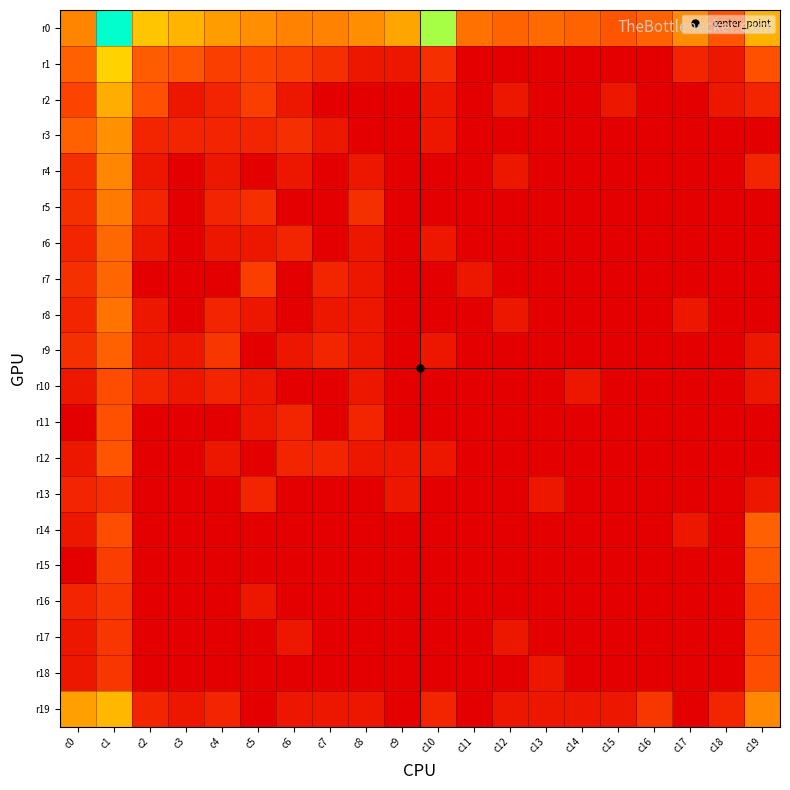

Reading left to right, transcribe all the data shown in this chart.

r0: c0=3.6	c1=8.8	c2=5.2	c3=4.8	c4=4.2	c5=3.8	c6=3.5	c7=3.6	c8=3.8	c9=4.4	c10=7.3	c11=3.1	c12=2.8	c13=2.9	c14=2.8	c15=2.4	c16=2.8	c17=3.8	c18=2.4	c19=4.7
r1: c0=2.7	c1=5.5	c2=2.6	c3=2.4	c4=1.8	c5=1.9	c6=1.8	c7=1.4	c8=0.7	c9=0.7	c10=1.4	c11=0.0	c12=0.0	c13=0.0	c14=0.0	c15=0.0	c16=0.0	c17=1.1	c18=0.7	c19=2.3
r2: c0=1.9	c1=4.6	c2=2.3	c3=0.7	c4=1.1	c5=1.8	c6=0.7	c7=0.0	c8=0.0	c9=0.0	c10=0.7	c11=0.0	c12=0.7	c13=0.0	c14=0.0	c15=0.7	c16=0.0	c17=0.0	c18=0.7	c19=1.1
r3: c0=2.7	c1=3.9	c2=1.1	c3=1.1	c4=1.1	c5=1.1	c6=1.4	c7=0.7	c8=0.0	c9=0.0	c10=0.7	c11=0.0	c12=0.0	c13=0.0	c14=0.0	c15=0.0	c16=0.0	c17=0.0	c18=0.0	c19=0.0
r4: c0=1.4	c1=3.6	c2=0.7	c3=0.0	c4=0.7	c5=0.0	c6=0.7	c7=0.0	c8=0.7	c9=0.0	c10=0.0	c11=0.0	c12=0.7	c13=0.0	c14=0.0	c15=0.0	c16=0.0	c17=0.0	c18=0.0	c19=1.1
r5: c0=1.4	c1=3.3	c2=1.1	c3=0.0	c4=1.1	c5=1.4	c6=0.0	c7=0.0	c8=1.4	c9=0.0	c10=0.0	c11=0.0	c12=0.0	c13=0.0	c14=0.0	c15=0.0	c16=0.0	c17=0.0	c18=0.0	c19=0.0
r6: c0=1.1	c1=2.9	c2=0.7	c3=0.0	c4=0.7	c5=0.7	c6=1.1	c7=0.0	c8=0.7	c9=0.0	c10=0.7	c11=0.0	c12=0.0	c13=0.0	c14=0.0	c15=0.0	c16=0.0	c17=0.0	c18=0.0	c19=0.0
r7: c0=1.4	c1=2.8	c2=0.0	c3=0.0	c4=0.0	c5=1.8	c6=0.0	c7=1.1	c8=0.7	c9=0.0	c10=0.0	c11=0.7	c12=0.0	c13=0.0	c14=0.0	c15=0.0	c16=0.0	c17=0.0	c18=0.0	c19=0.0
r8: c0=1.1	c1=3.2	c2=0.7	c3=0.0	c4=1.1	c5=0.7	c6=0.0	c7=0.7	c8=0.7	c9=0.0	c10=0.0	c11=0.0	c12=0.7	c13=0.0	c14=0.0	c15=0.0	c16=0.0	c17=0.7	c18=0.0	c19=0.0
r9: c0=1.4	c1=2.7	c2=0.7	c3=0.7	c4=1.6	c5=0.0	c6=0.7	c7=1.1	c8=0.7	c9=0.0	c10=0.7	c11=0.0	c12=0.0	c13=0.0	c14=0.0	c15=0.0	c16=0.0	c17=0.0	c18=0.0	c19=0.7
r10: c0=0.7	c1=2.2	c2=1.1	c3=0.7	c4=1.1	c5=0.7	c6=0.0	c7=0.0	c8=0.7	c9=0.0	c10=0.0	c11=0.0	c12=0.0	c13=0.0	c14=0.7	c15=0.0	c16=0.0	c17=0.0	c18=0.0	c19=0.7
r11: c0=0.0	c1=2.3	c2=0.0	c3=0.0	c4=0.0	c5=0.7	c6=1.1	c7=0.0	c8=1.1	c9=0.0	c10=0.0	c11=0.0	c12=0.0	c13=0.0	c14=0.0	c15=0.0	c16=0.0	c17=0.0	c18=0.0	c19=0.0
r12: c0=0.7	c1=2.4	c2=0.0	c3=0.0	c4=0.7	c5=0.0	c6=1.1	c7=1.1	c8=0.7	c9=0.7	c10=0.7	c11=0.0	c12=0.0	c13=0.0	c14=0.0	c15=0.0	c16=0.0	c17=0.0	c18=0.0	c19=0.0
r13: c0=1.1	c1=1.4	c2=0.0	c3=0.0	c4=0.0	c5=1.1	c6=0.0	c7=0.0	c8=0.0	c9=0.7	c10=0.0	c11=0.0	c12=0.0	c13=0.7	c14=0.0	c15=0.0	c16=0.0	c17=0.0	c18=0.0	c19=0.7
r14: c0=0.7	c1=2.2	c2=0.0	c3=0.0	c4=0.0	c5=0.0	c6=0.0	c7=0.0	c8=0.0	c9=0.0	c10=0.0	c11=0.0	c12=0.0	c13=0.0	c14=0.0	c15=0.0	c16=0.0	c17=0.7	c18=0.0	c19=2.7
r15: c0=0.0	c1=1.8	c2=0.0	c3=0.0	c4=0.0	c5=0.0	c6=0.0	c7=0.0	c8=0.0	c9=0.0	c10=0.0	c11=0.0	c12=0.0	c13=0.0	c14=0.0	c15=0.0	c16=0.0	c17=0.0	c18=0.0	c19=2.5
r16: c0=1.1	c1=1.6	c2=0.0	c3=0.0	c4=0.0	c5=0.7	c6=0.0	c7=0.0	c8=0.0	c9=0.0	c10=0.0	c11=0.0	c12=0.0	c13=0.0	c14=0.0	c15=0.0	c16=0.0	c17=0.0	c18=0.0	c19=1.9
r17: c0=0.7	c1=1.6	c2=0.0	c3=0.0	c4=0.0	c5=0.0	c6=0.7	c7=0.0	c8=0.0	c9=0.0	c10=0.0	c11=0.0	c12=0.7	c13=0.0	c14=0.0	c15=0.0	c16=0.0	c17=0.0	c18=0.0	c19=2.1
r18: c0=0.7	c1=1.6	c2=0.0	c3=0.0	c4=0.0	c5=0.0	c6=0.0	c7=0.0	c8=0.0	c9=0.0	c10=0.0	c11=0.0	c12=0.0	c13=0.7	c14=0.0	c15=0.0	c16=0.0	c17=0.0	c18=0.0	c19=2.2
r19: c0=4.2	c1=4.8	c2=1.1	c3=0.7	c4=1.1	c5=0.0	c6=0.7	c7=0.7	c8=0.7	c9=0.0	c10=1.1	c11=0.0	c12=0.7	c13=0.7	c14=0.7	c15=0.7	c16=1.6	c17=0.0	c18=1.1	c19=3.7